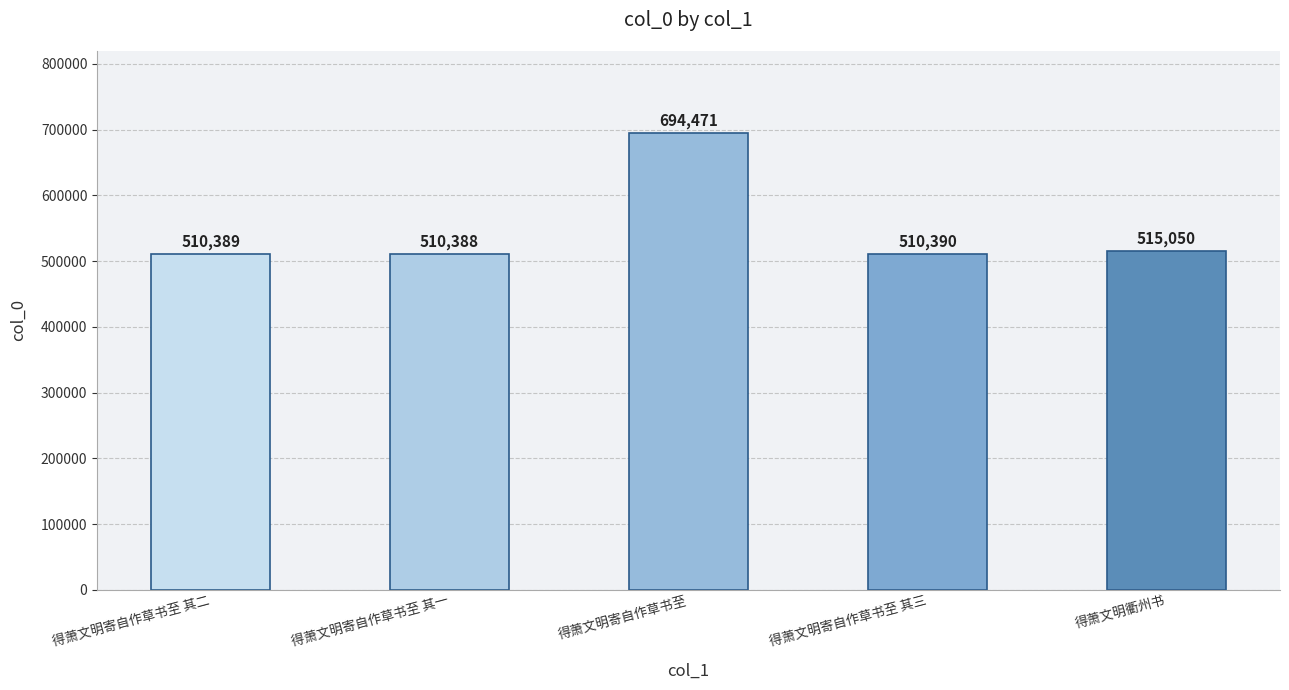

Approximately how many times larger is the value at 得萧文明衢州书 compared to 得萧文明寄自作草书至 其二?

1.0